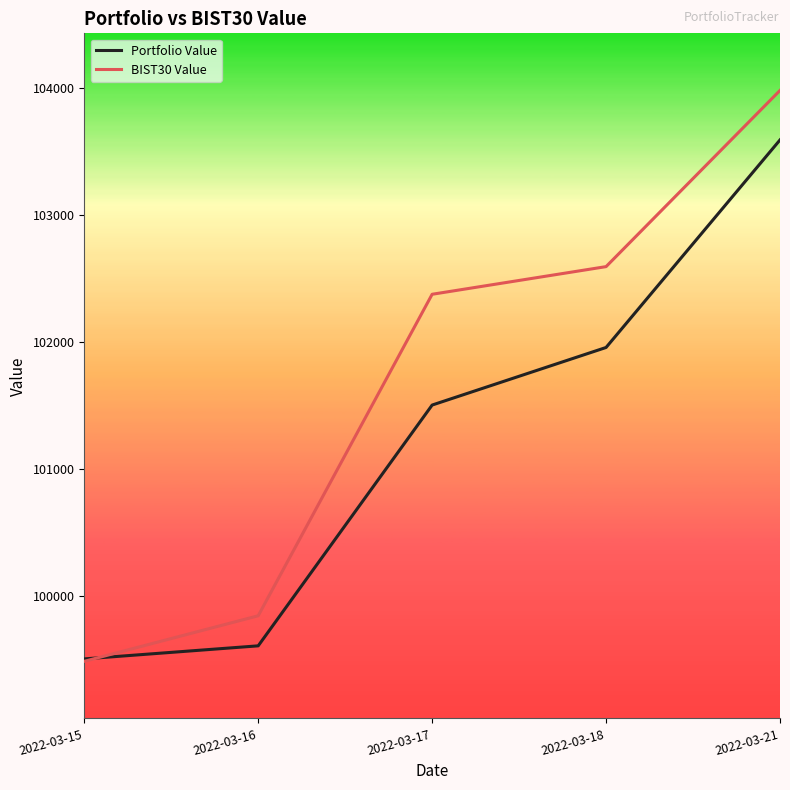

Rank the series by their average value, from highest to lowest.

BIST30 Value, Portfolio Value